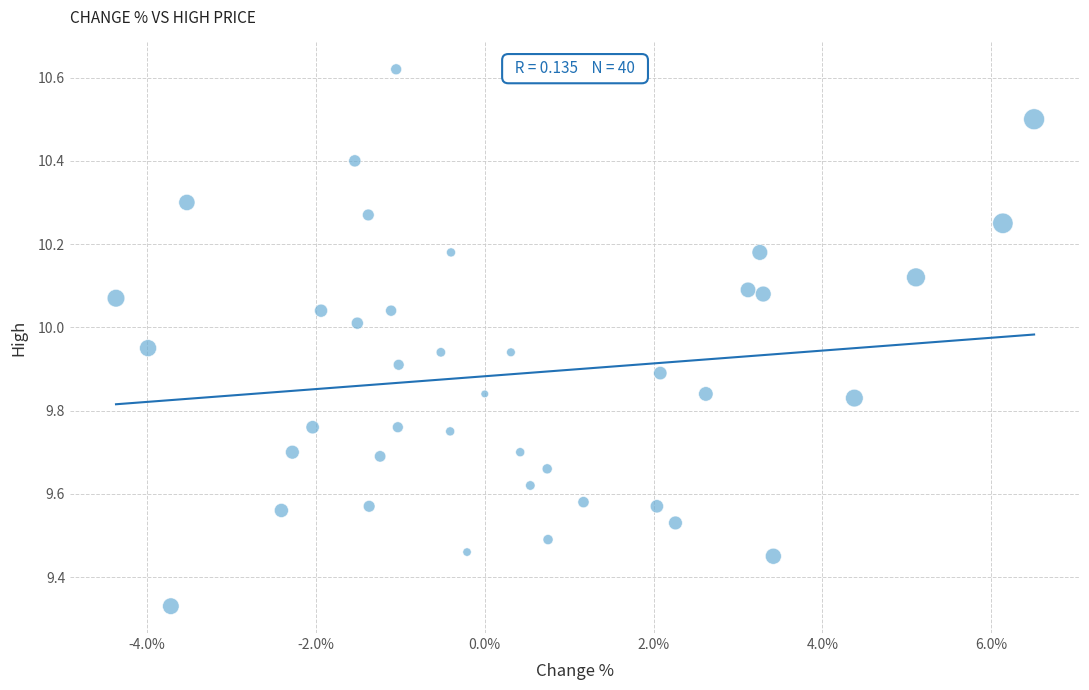

What is the range of Y values (max minus min)?

1.3